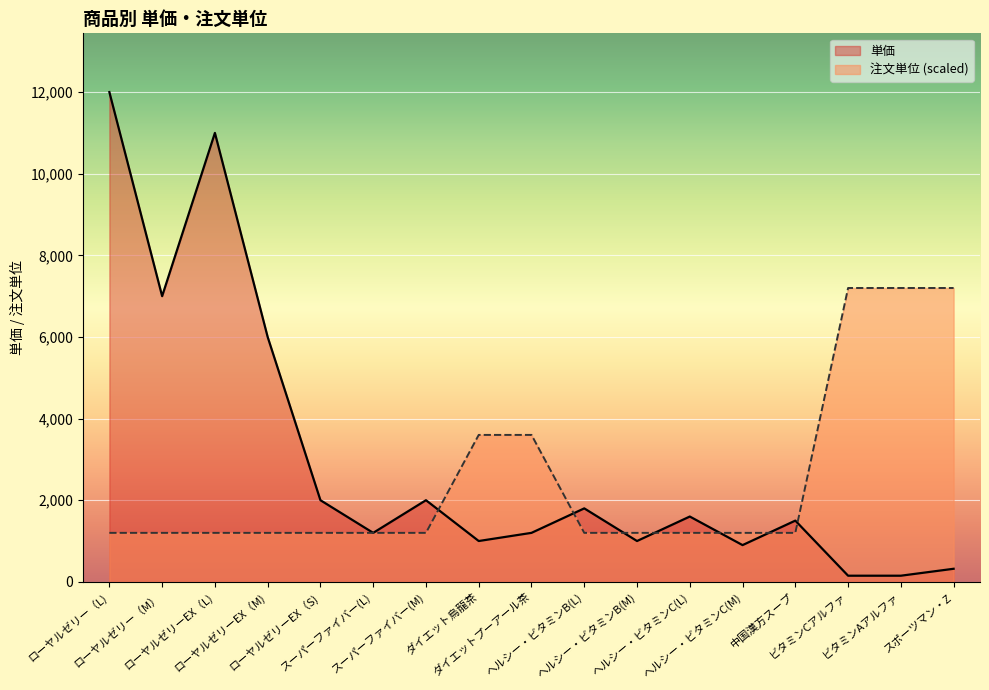

Does the chart display data point markers on the line(s)?

No